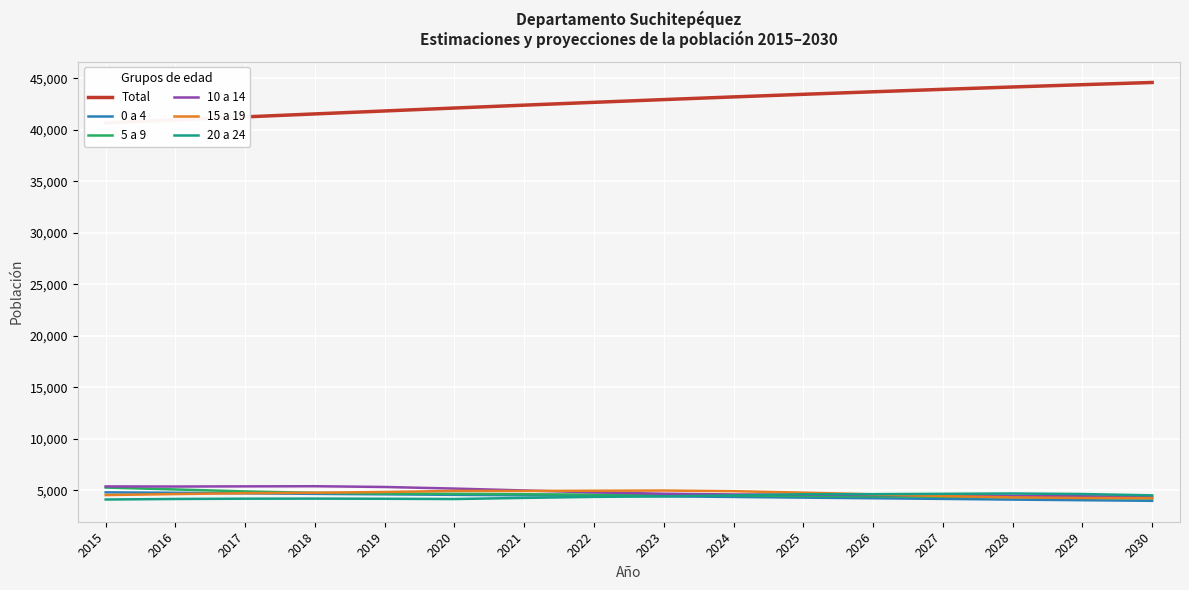

List the series in order of their peak value, highest first.

Total, 10 a 14, 5 a 9, 15 a 19, 0 a 4, 20 a 24